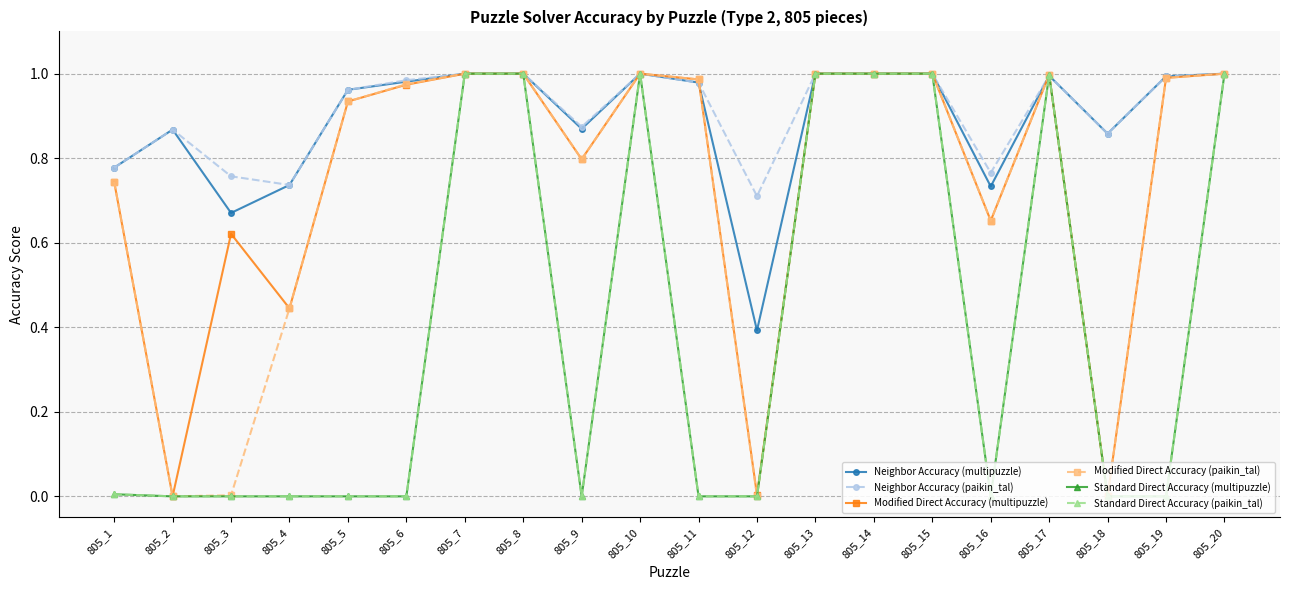

Which series has the largest total across all categories?

Neighbor Accuracy (paikin_tal)